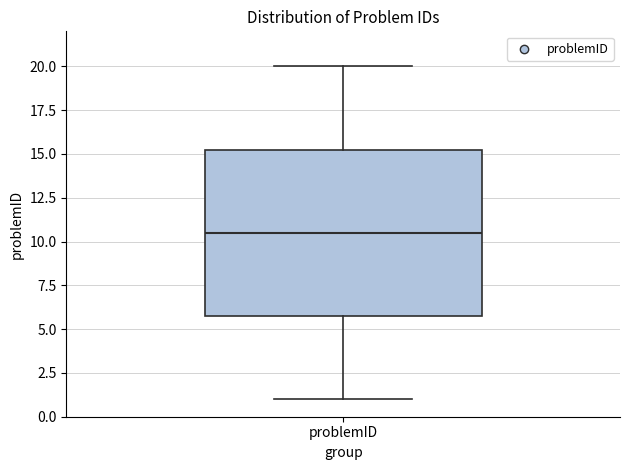

Where is the upper edge of the box for problemID on the y-axis? The values are not printed on the chart, so give them approximately, as read against the axis.

15.5